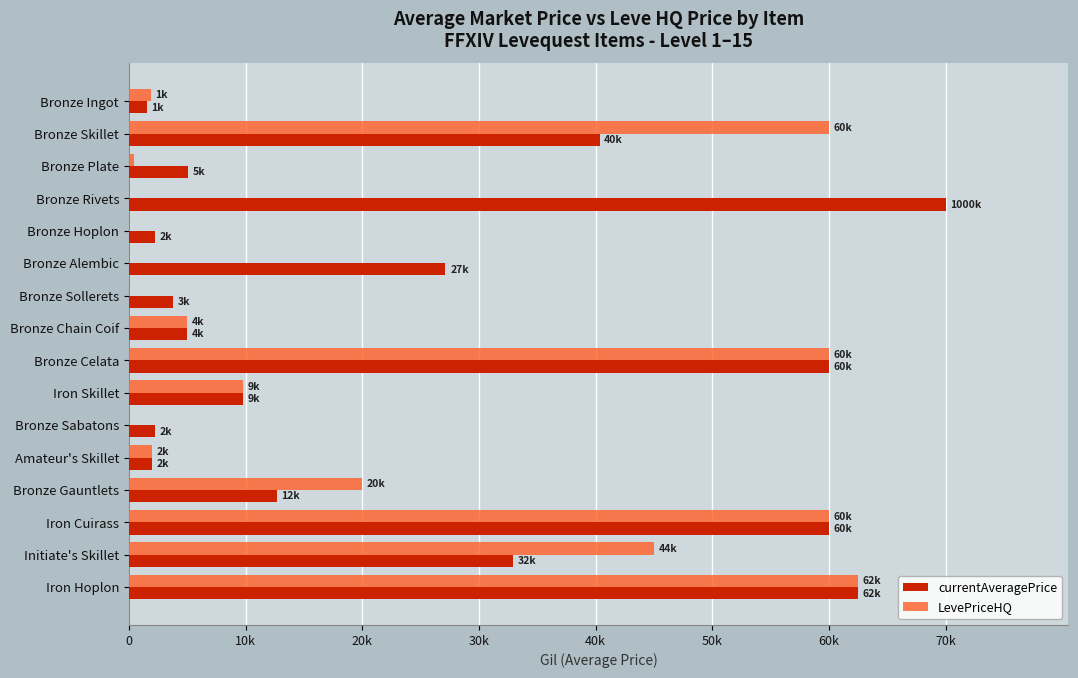

What is the average value of the LevePriceHQ series?

20407.7